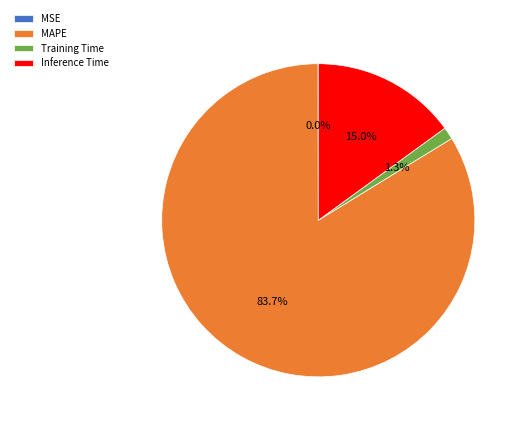

Which category has the biggest portion of the pie?

MAPE